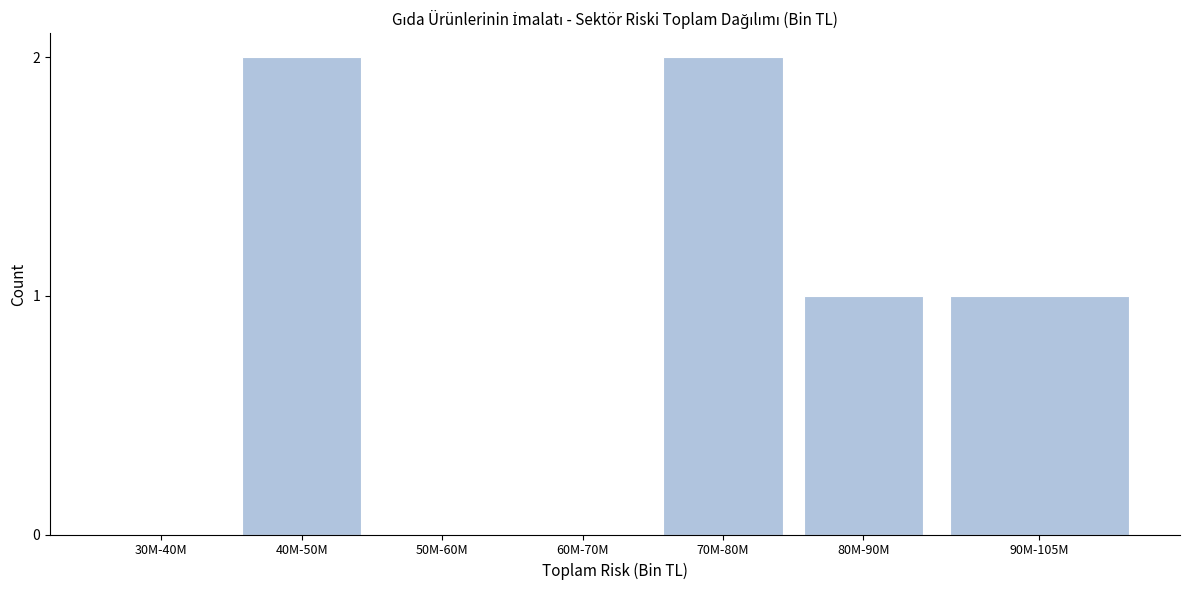

Reading left to right, list all the values displayed in this chart.

30M-40M=0	40M-50M=2	50M-60M=0	60M-70M=0	70M-80M=2	80M-90M=1	90M-105M=1